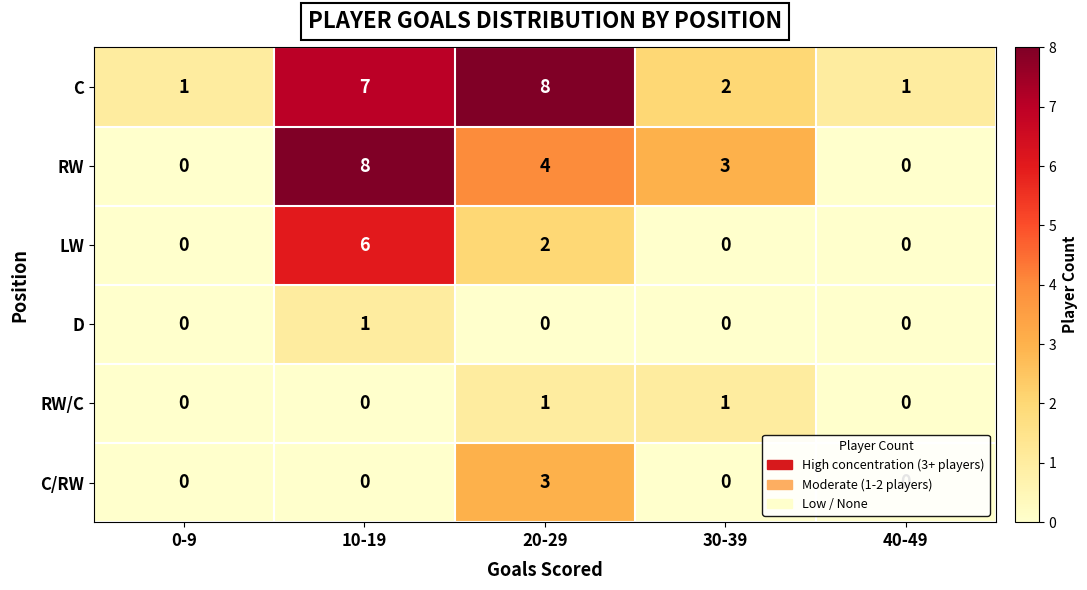

Which category has the highest value in the RW series?

10-19